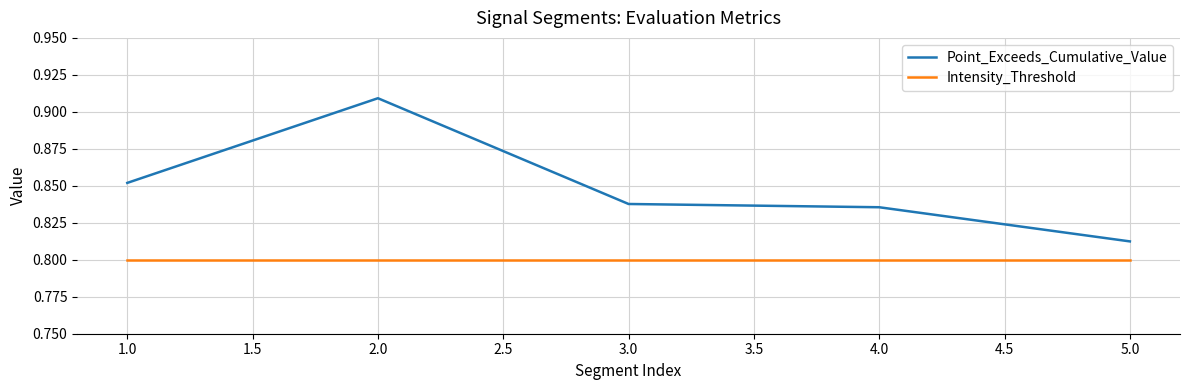

Rank the series by their average value, from lowest to highest.

Intensity_Threshold, Point_Exceeds_Cumulative_Value